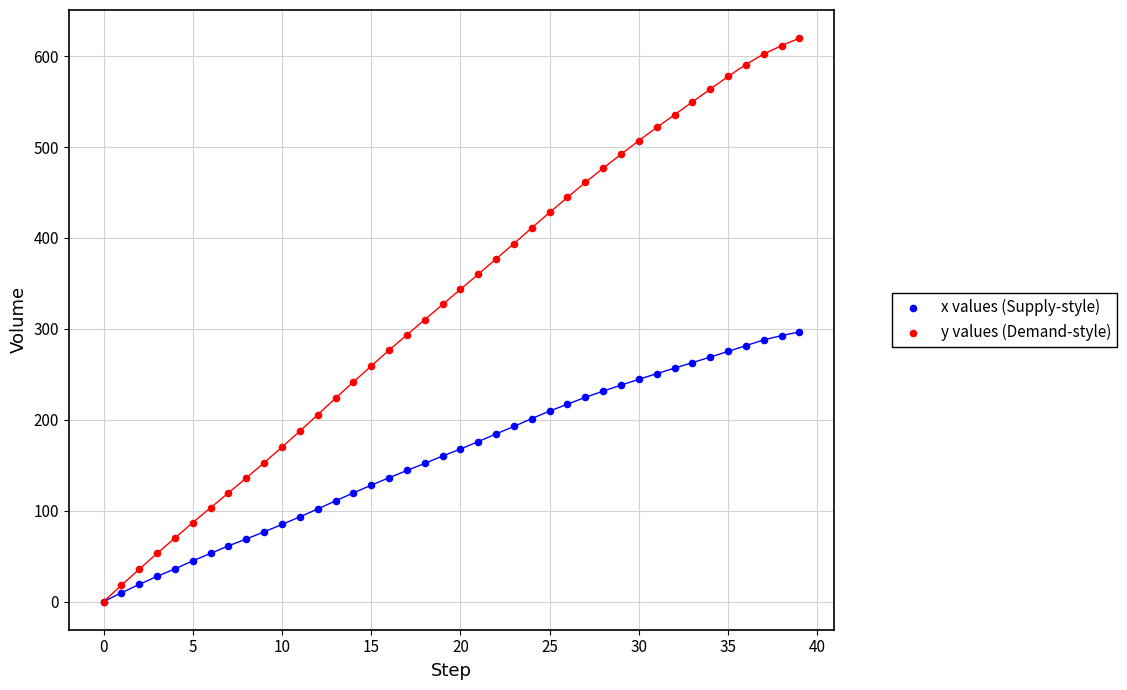

Which series contains the highest Y value?

y values (Demand-style)